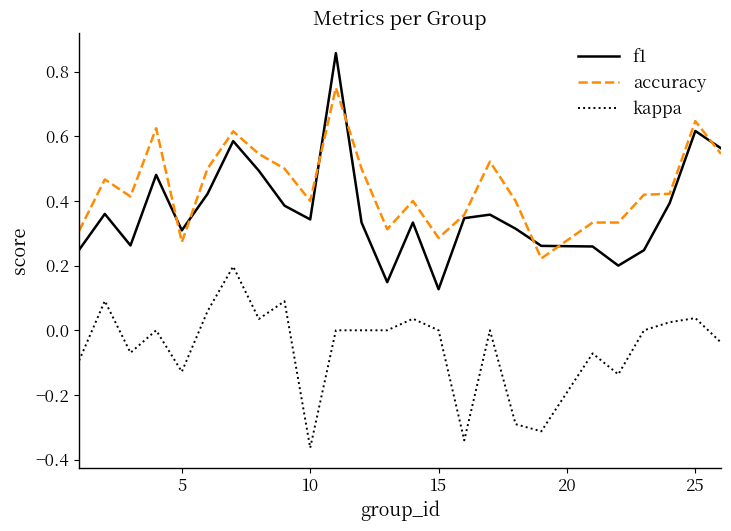

True or false: kappa and accuracy intersect in this chart.

False